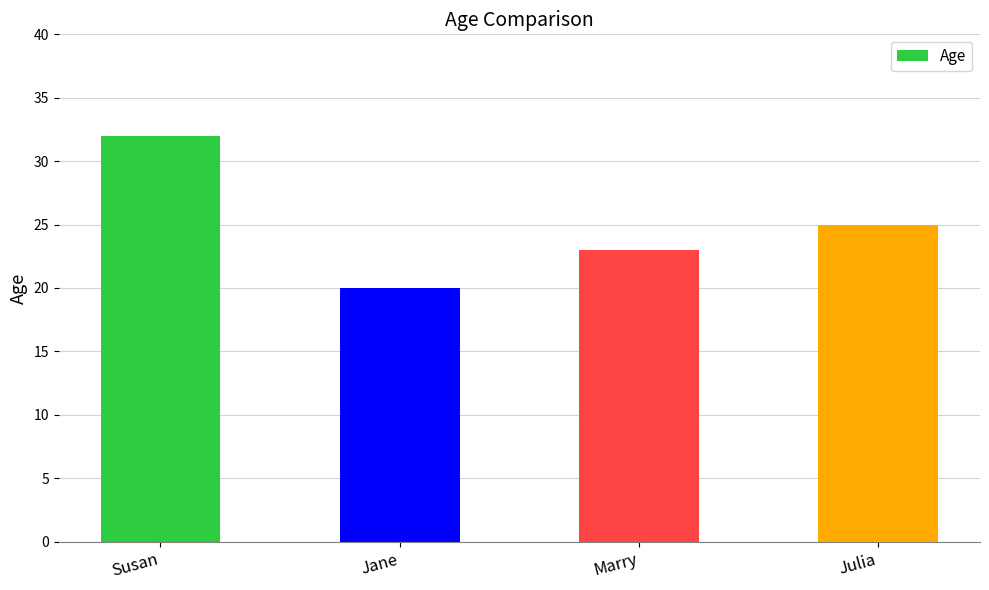

Which category has the highest value across all series?

Susan